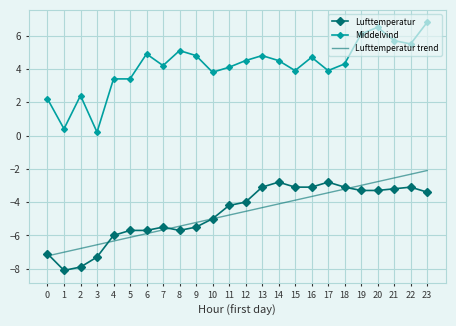

What is the greatest value displayed?

6.8